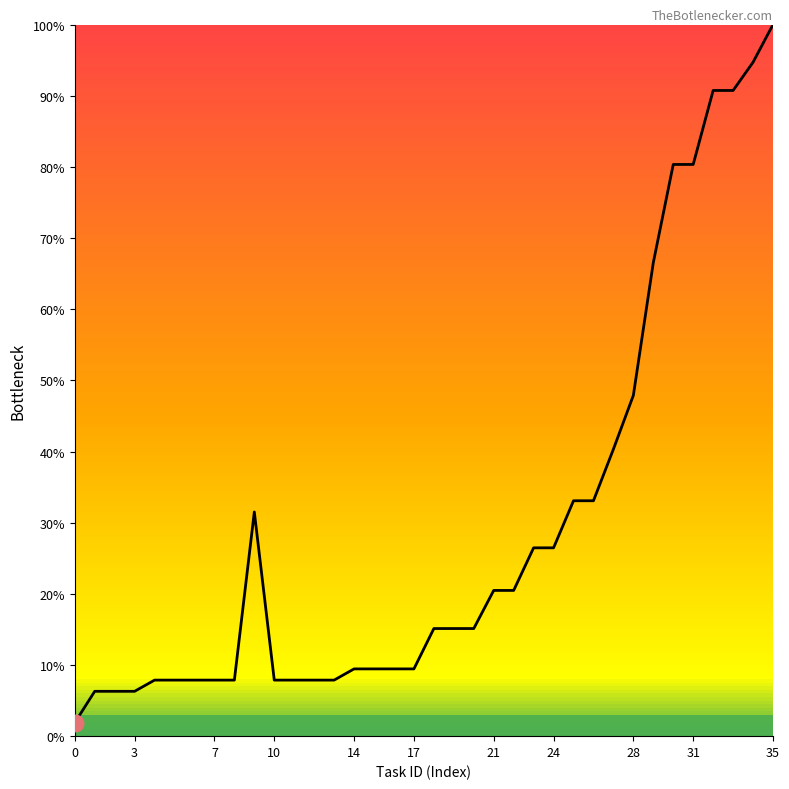

What is the difference between the maximum and minimum values?

98.1